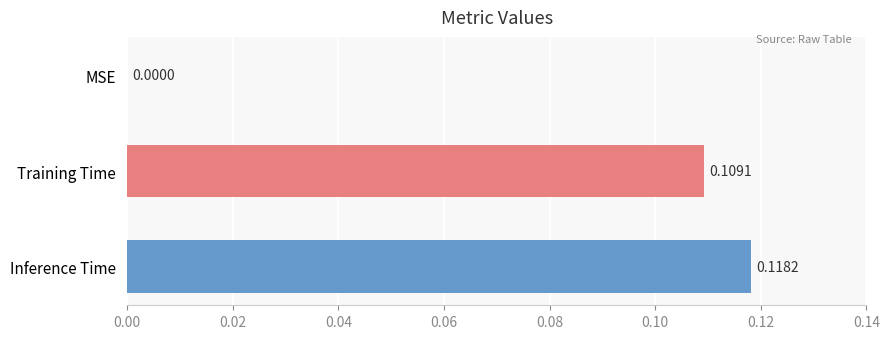

Which has a higher value, Inference Time or Training Time?

Inference Time